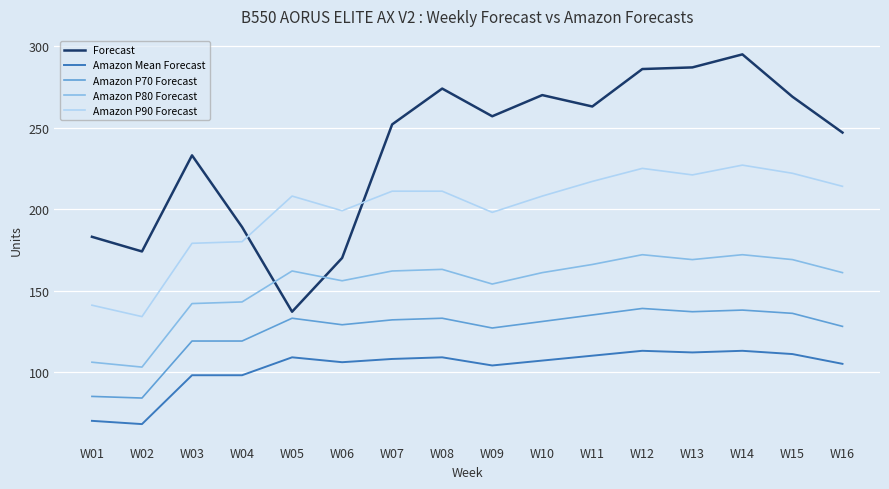

List the series in order of their peak value, lowest first.

Amazon Mean Forecast, Amazon P70 Forecast, Amazon P80 Forecast, Amazon P90 Forecast, Forecast